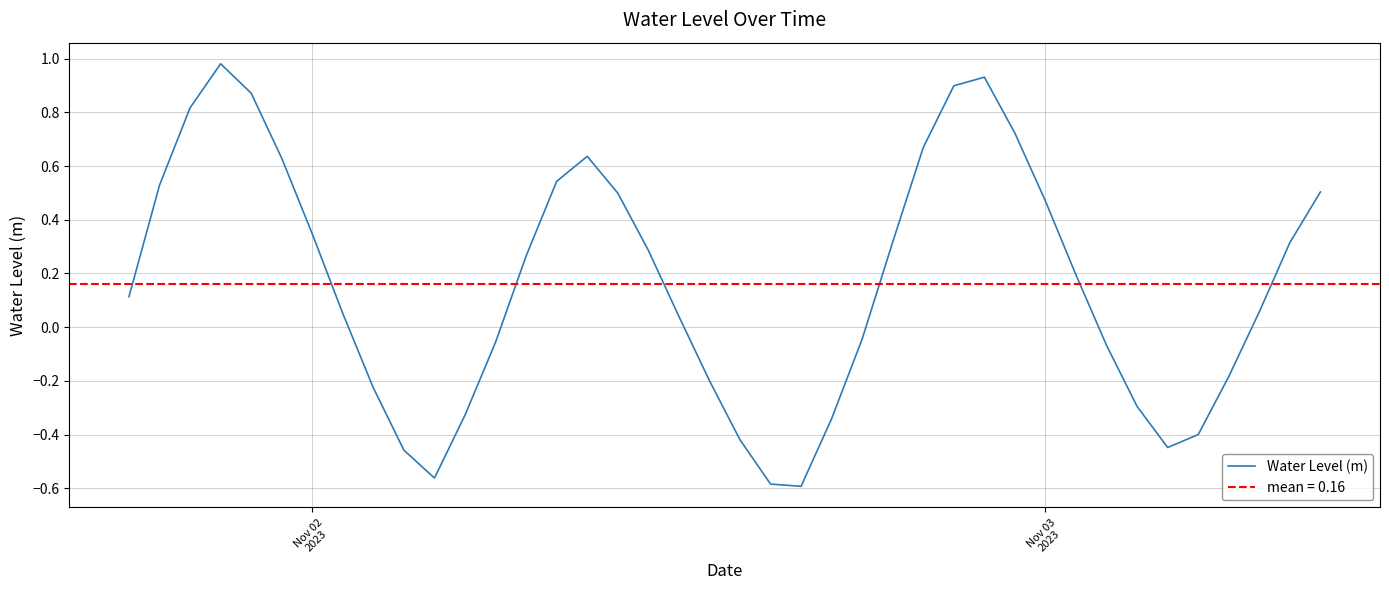

Count the number of values greater than 0.

24